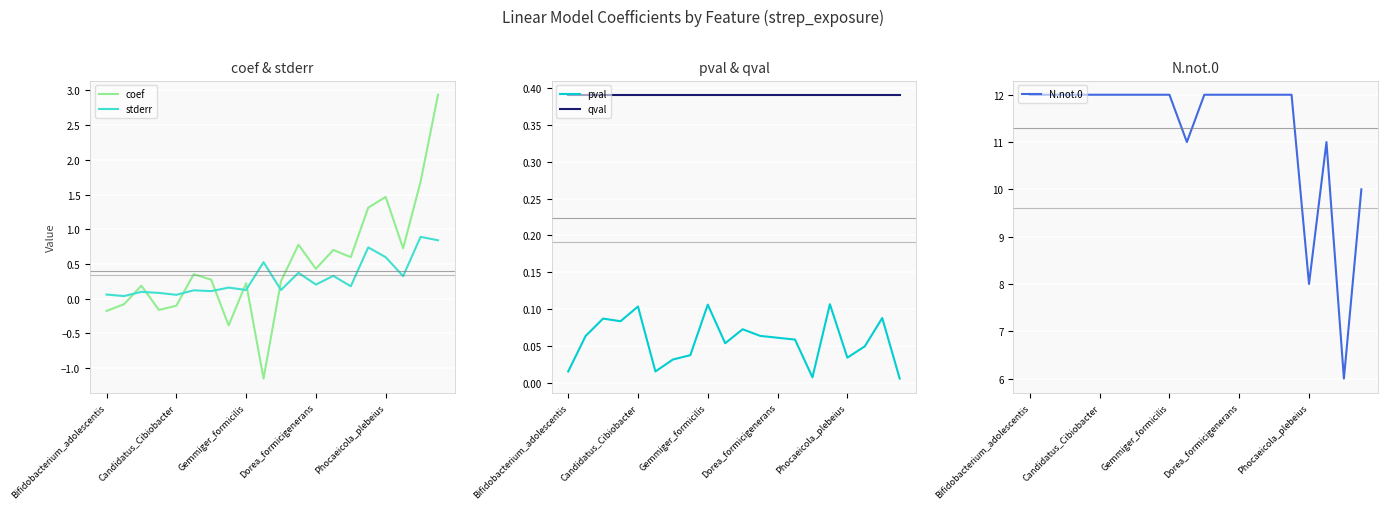

Is it true that coef equals 0.8 at Dorea_formicigenerans?

False